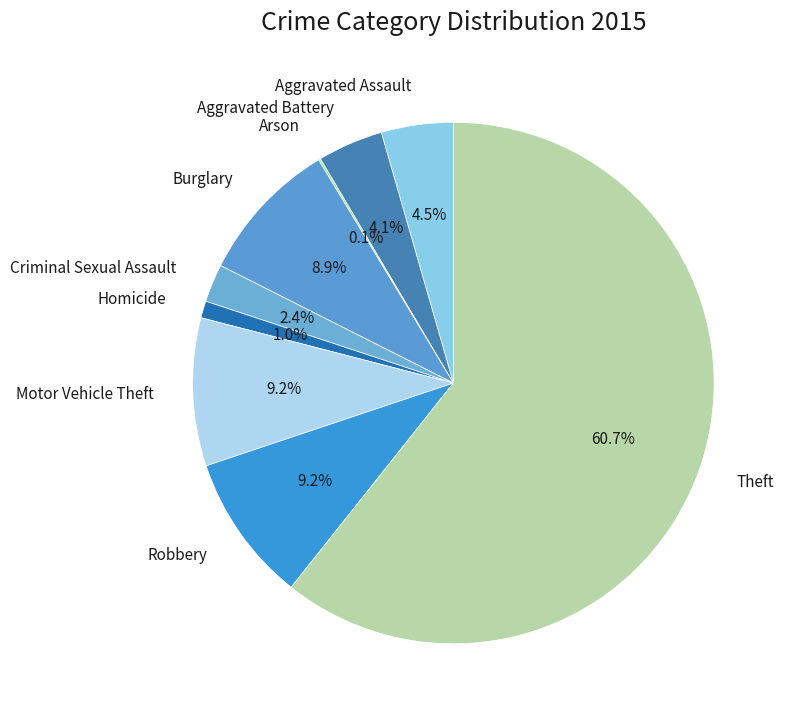

To the nearest percent, what percentage of the pie is Robbery?

9%